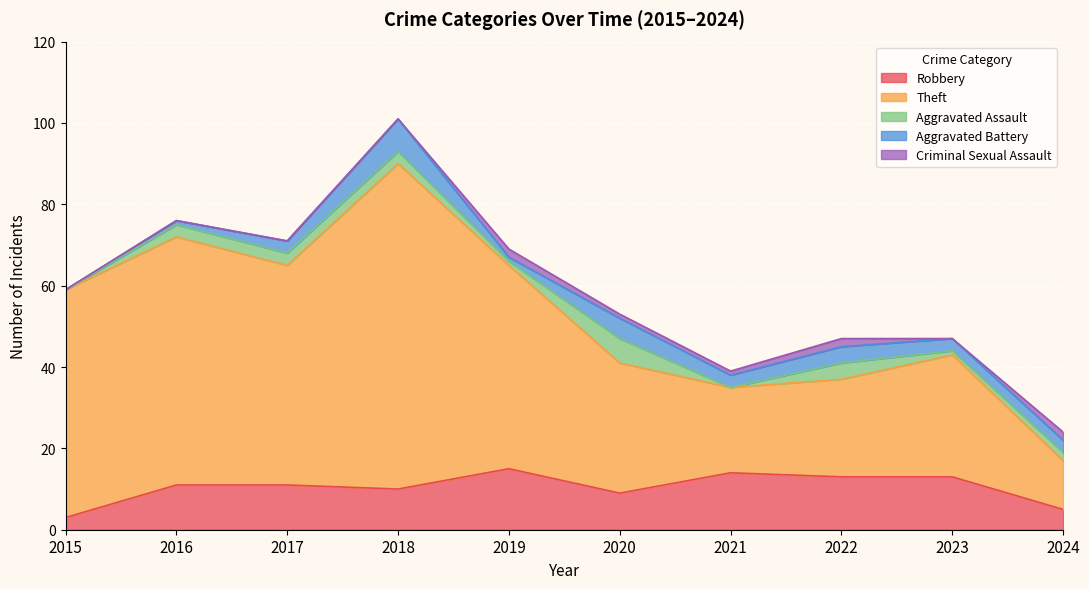

What is the difference between the Theft values at 2019 and 2022?

26